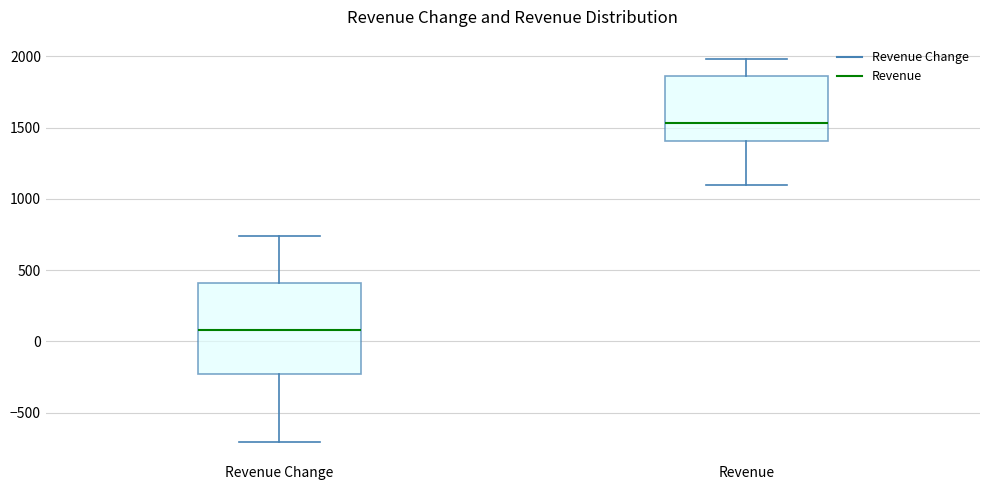

Which box has the lowest median line?

Revenue Change